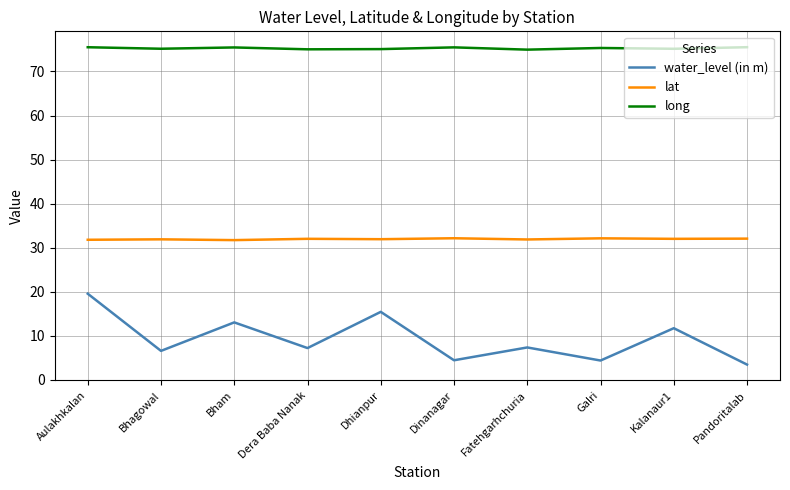

True or false: long and water_level (in m) cross at least once.

False